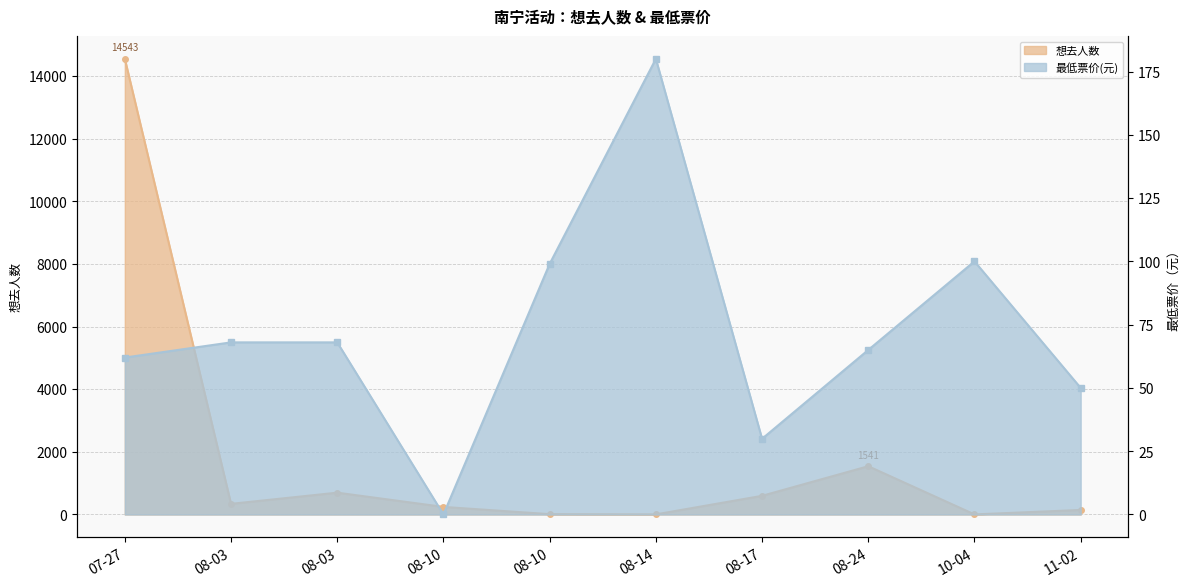

What is the total value across all series at 11-02?

195.0